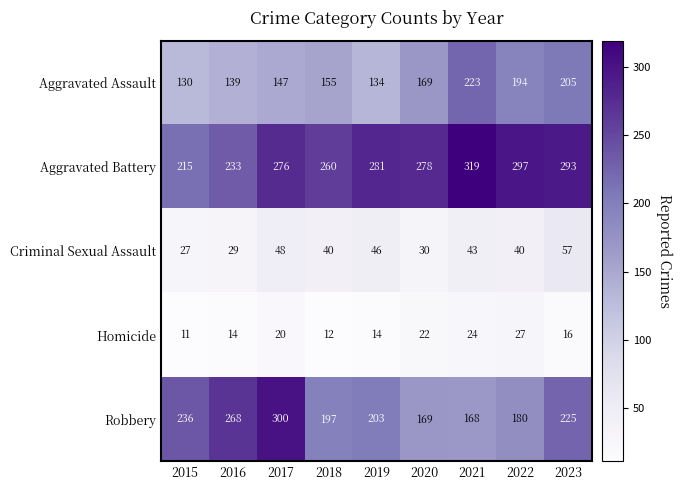

What is the maximum value shown in the chart?

319